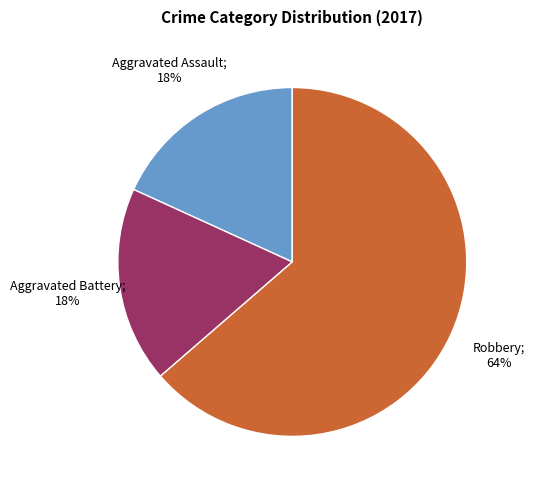

To the nearest percent, what is the average slice percentage?

33%